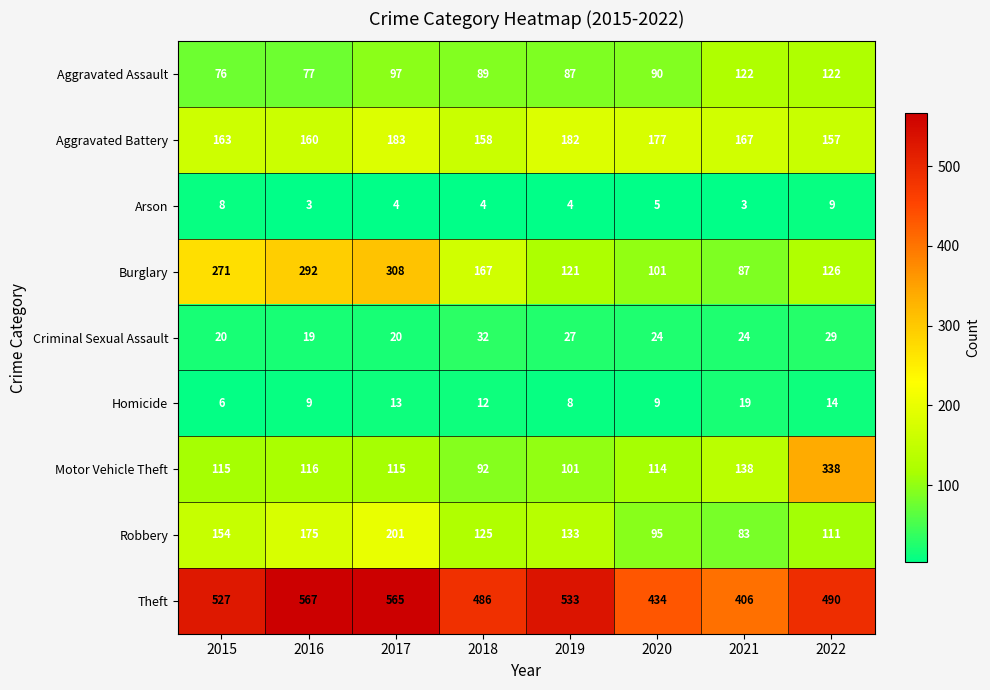

List the series in order of their peak value, highest first.

Theft, Motor Vehicle Theft, Burglary, Robbery, Aggravated Battery, Aggravated Assault, Criminal Sexual Assault, Homicide, Arson